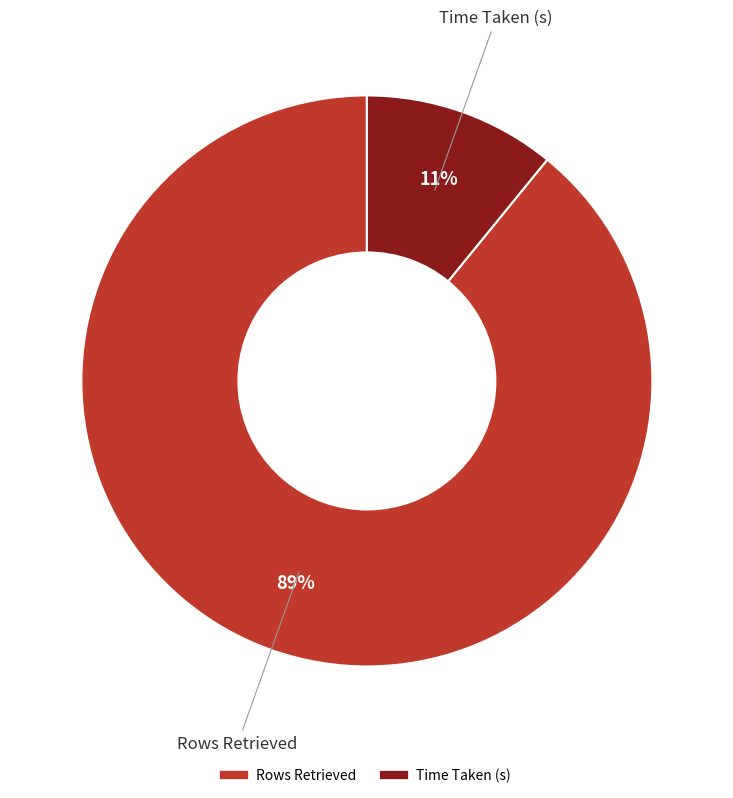

What is the smallest slice in the pie chart?

Time Taken (s)